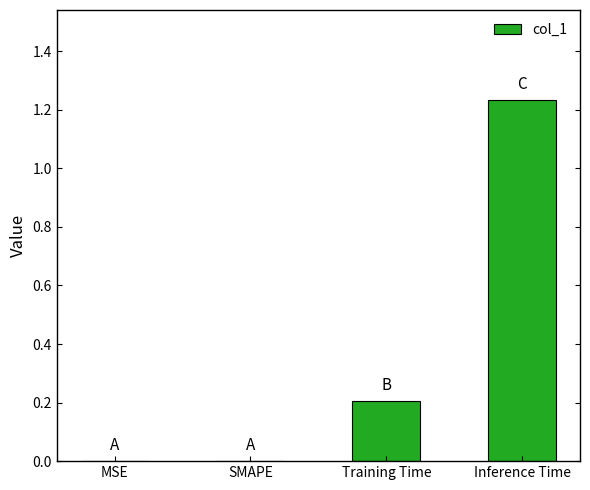

Is it true that the value at SMAPE is 0.0?

True